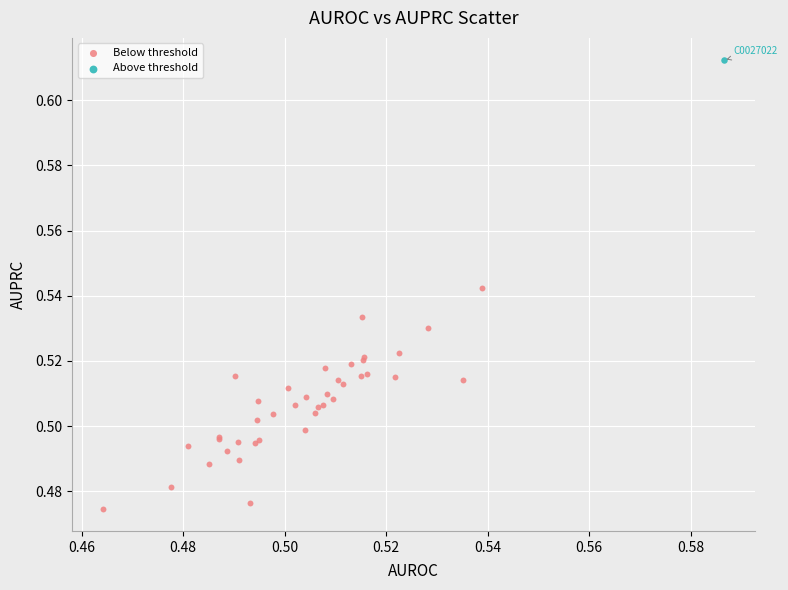

What are all the series names shown in the legend?

Below threshold, Above threshold